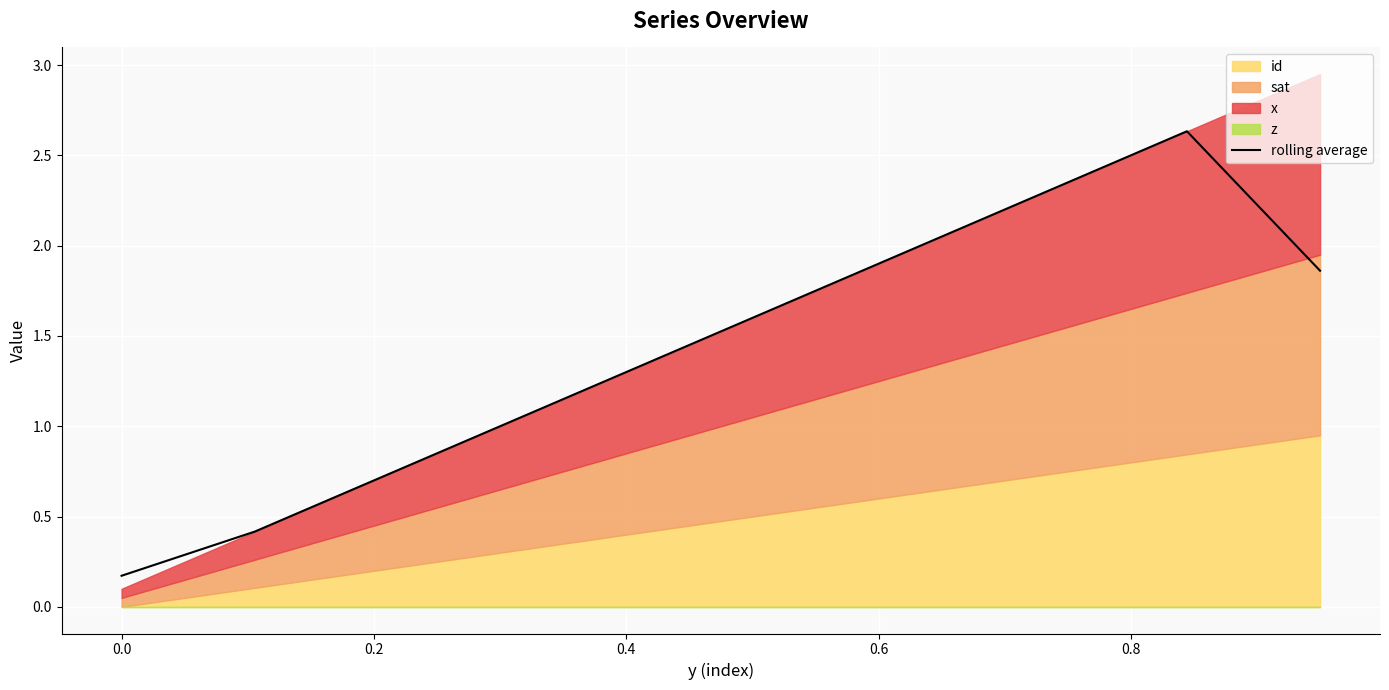

Is it true that the value at 0.0 is 0.1?

False